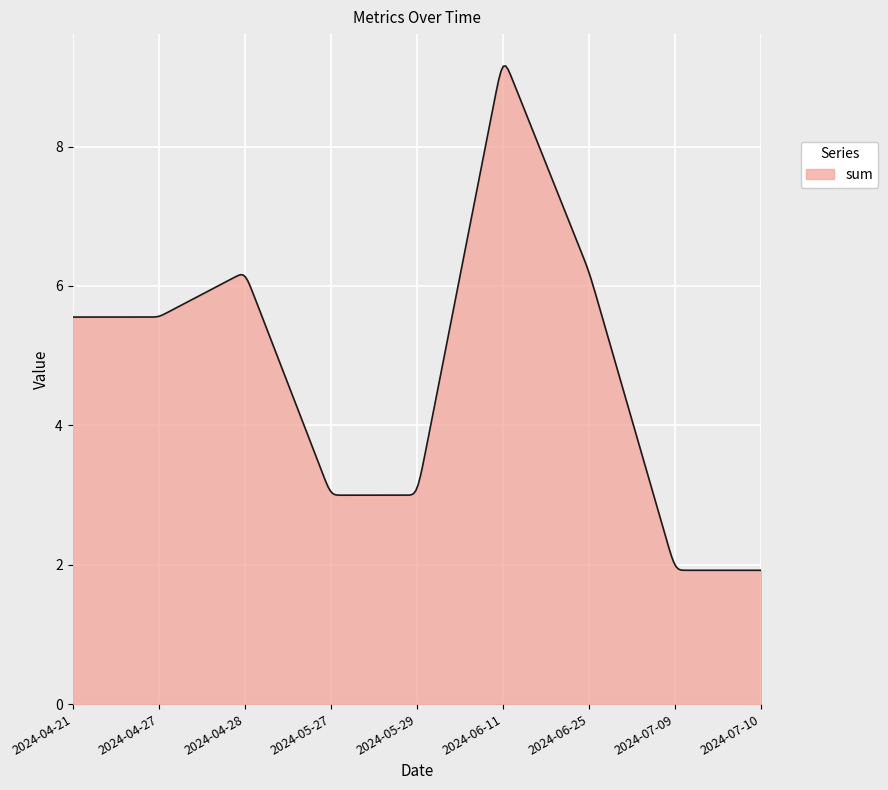

What is the maximum value shown in the chart?

9.2